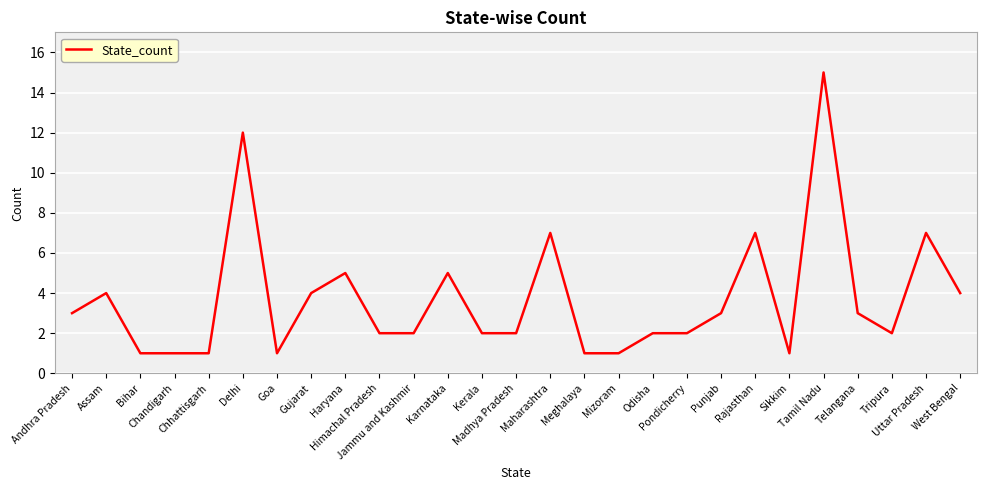

What is the difference between the second highest and minimum values?

11